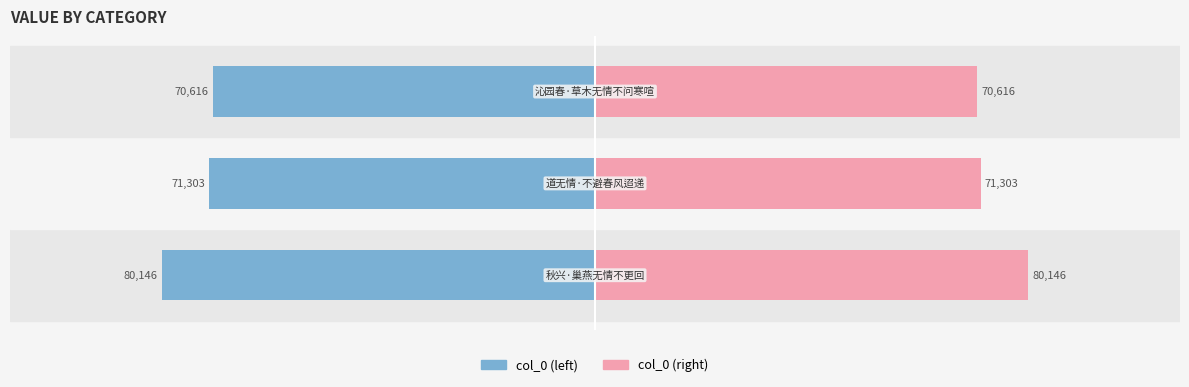

Which series has the largest total across all categories?

col_0 (right)